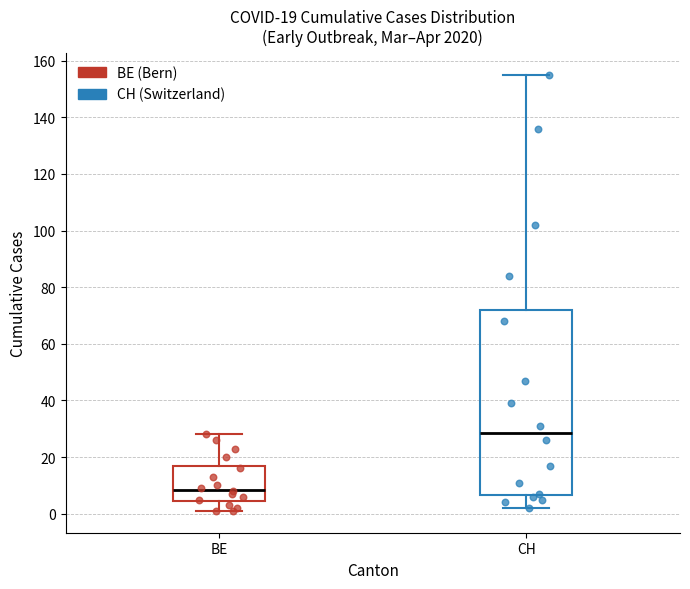

Comparing the boxes themselves (not the whiskers), which one is the tallest?

CH